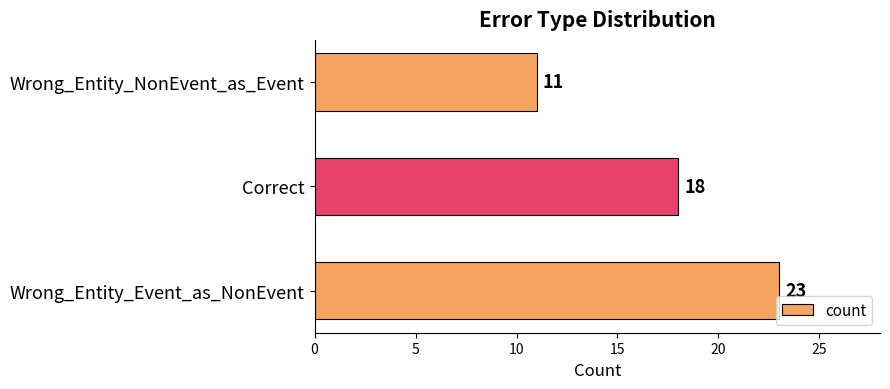

Reading bottom to top, what are all the values shown in this chart?

23	18	11